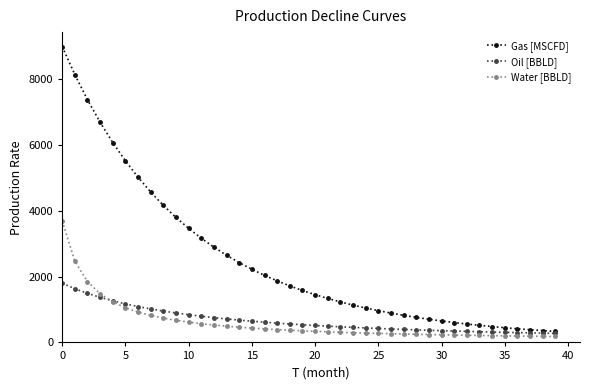

What is the maximum value for Gas [MSCFD]?

9000.0